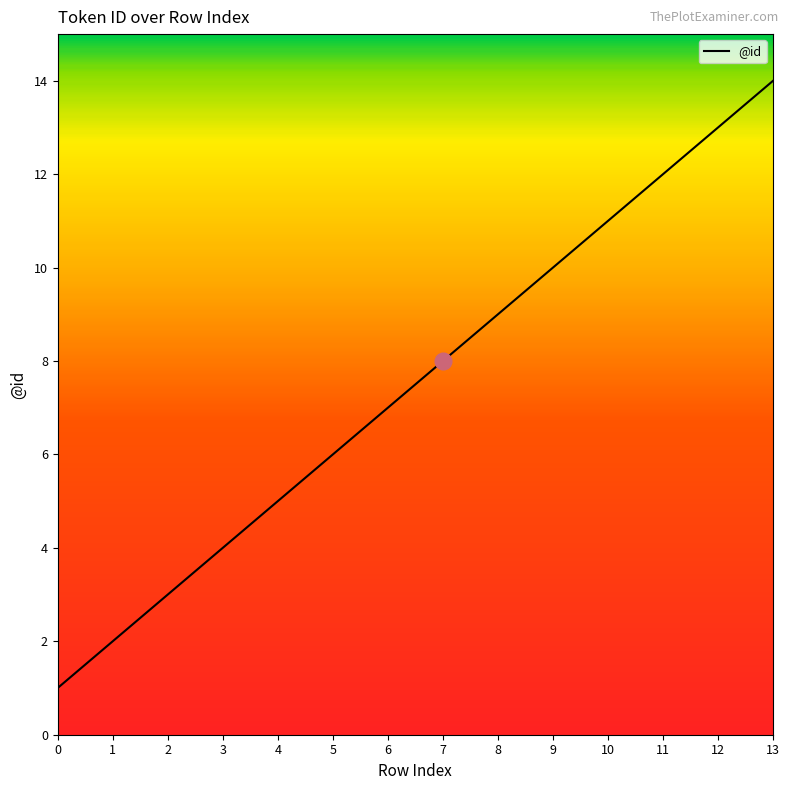

Reading left to right, what are all the values shown in this chart?

1	2	3	4	5	6	7	8	9	10	11	12	13	14